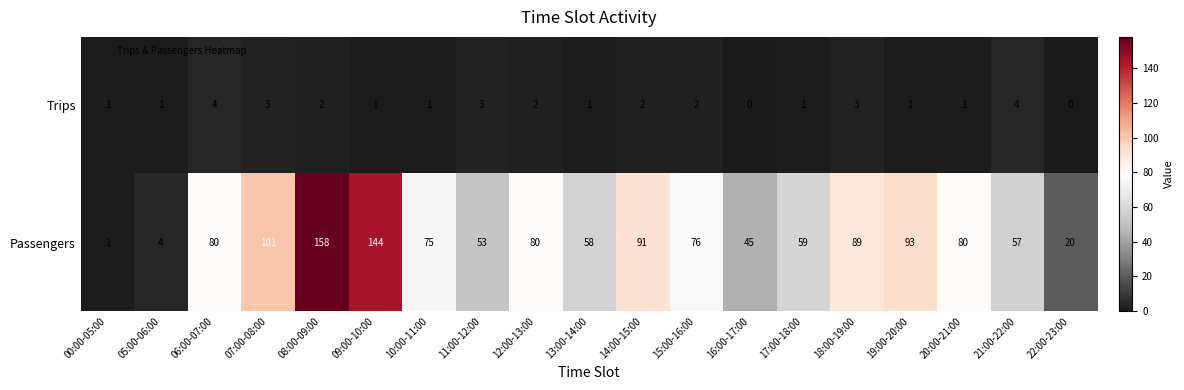

How many values in the Trips series are below 1?

2